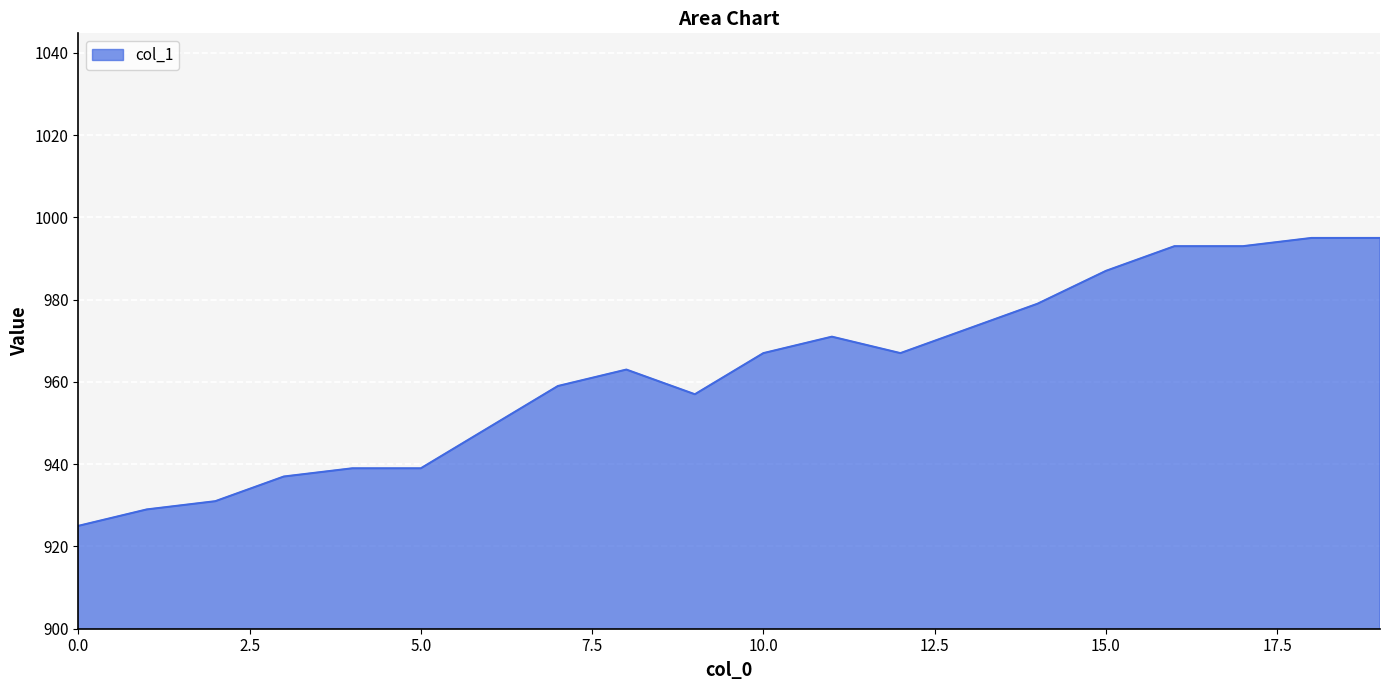

What is the difference between the maximum and minimum values?

70